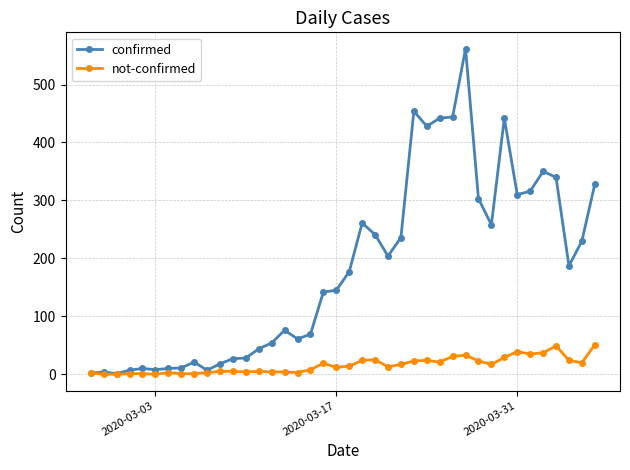

What is the sum of all not-confirmed values?

630